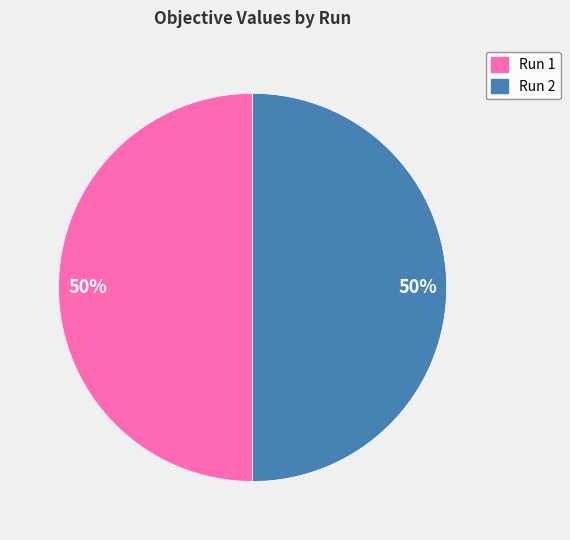

Is it true that Run 1 is 64% of the pie?

False